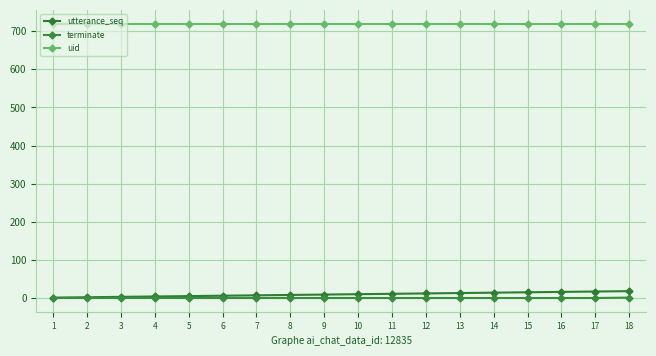

Does the chart have visible grid lines?

Yes